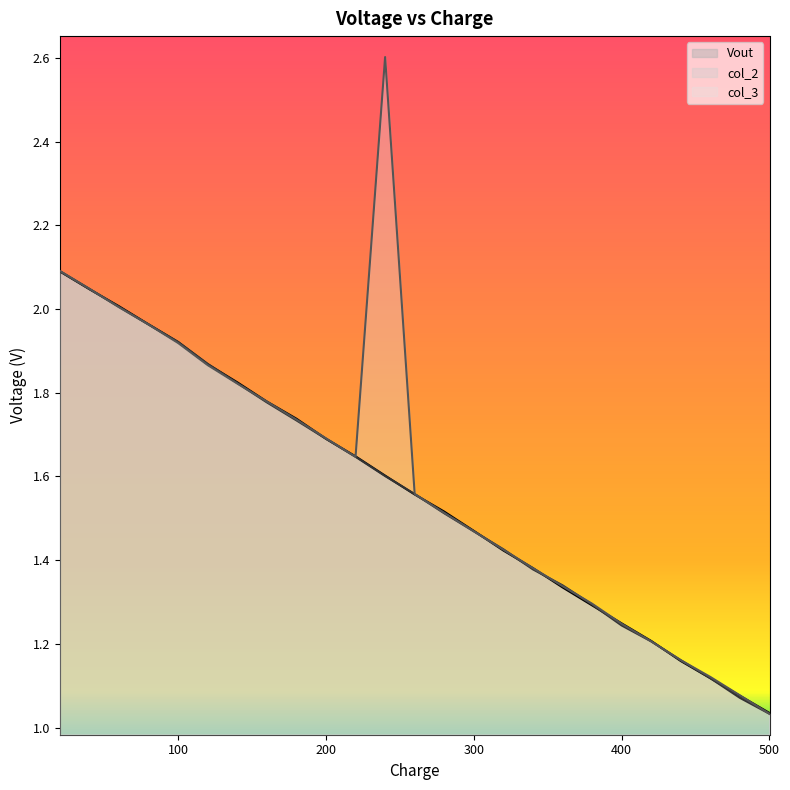

True or false: col_3 has more than 2 interior local peaks.

False